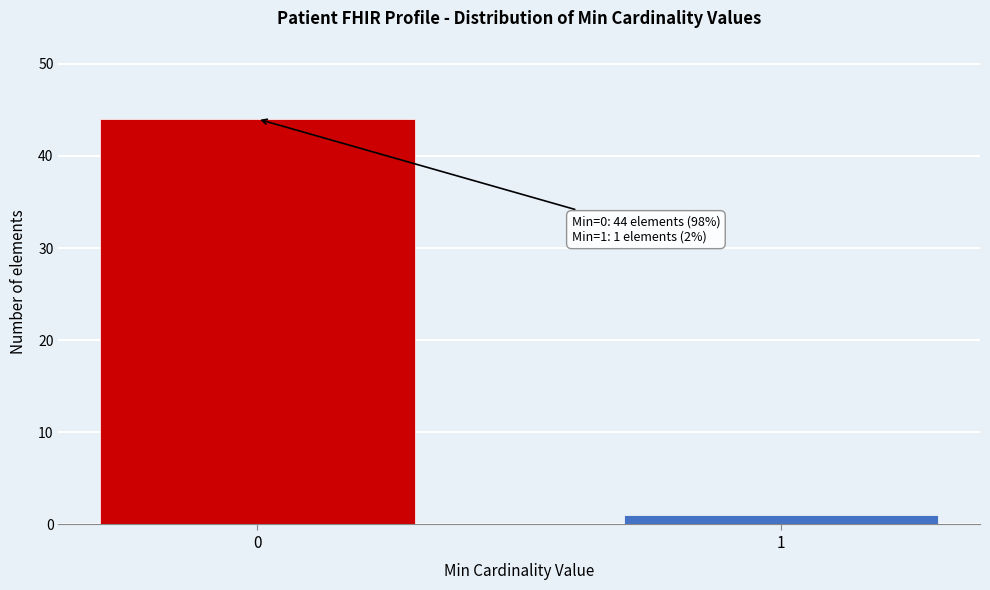

Reading right to left, transcribe all the data shown in this chart.

1	44